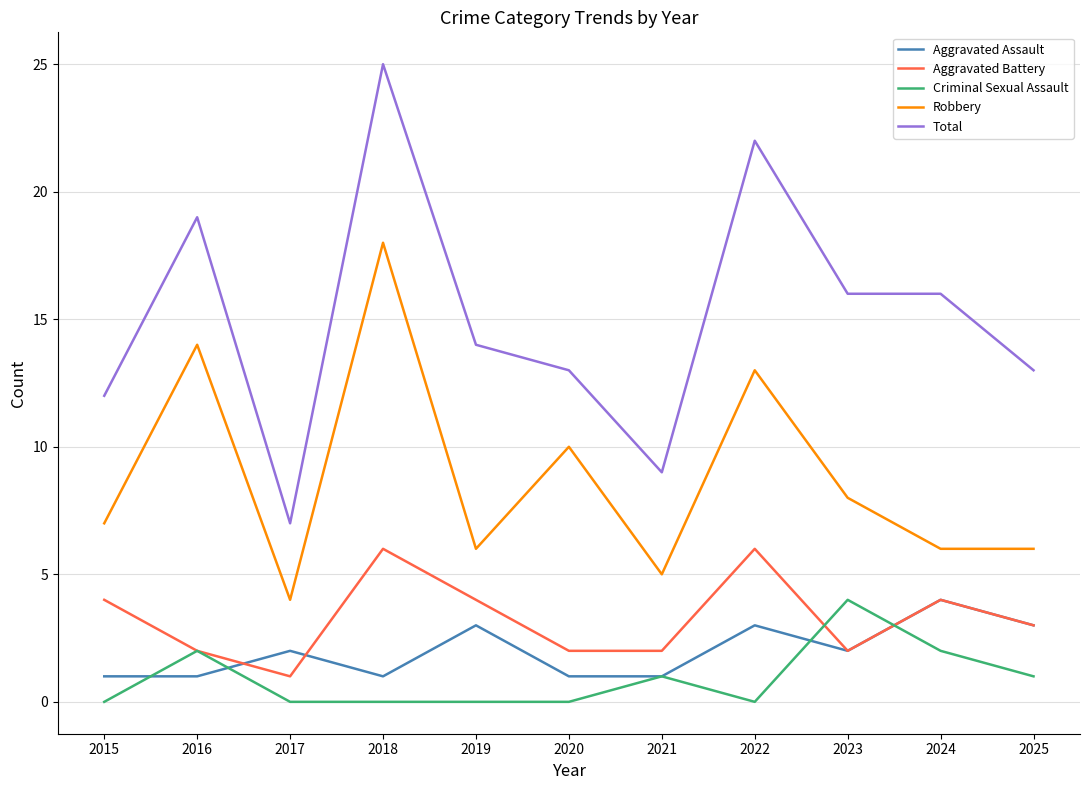

What value does the Aggravated Assault series have at 2019?

3